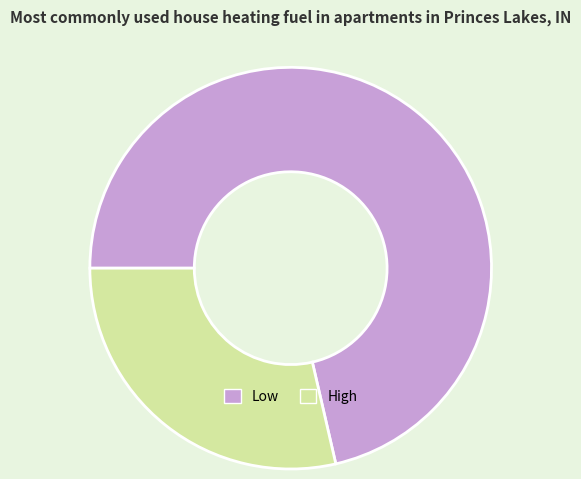

Which slice is the largest?

Low